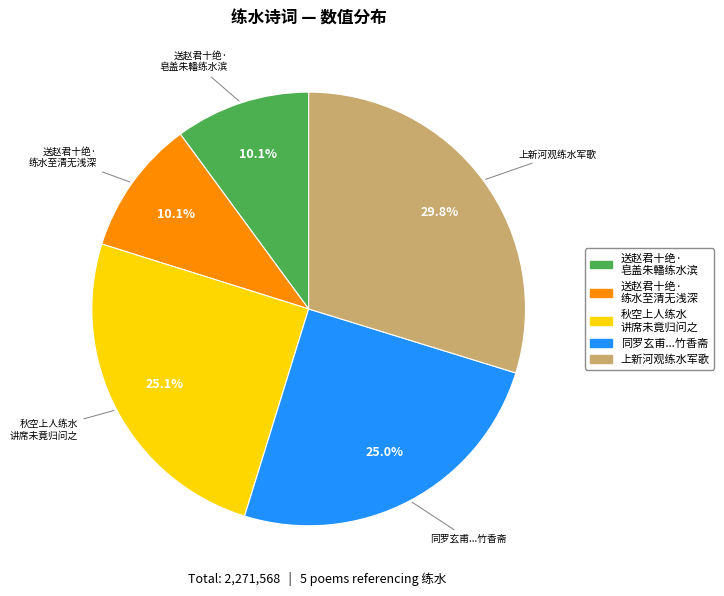

Does any single category account for the majority?

No